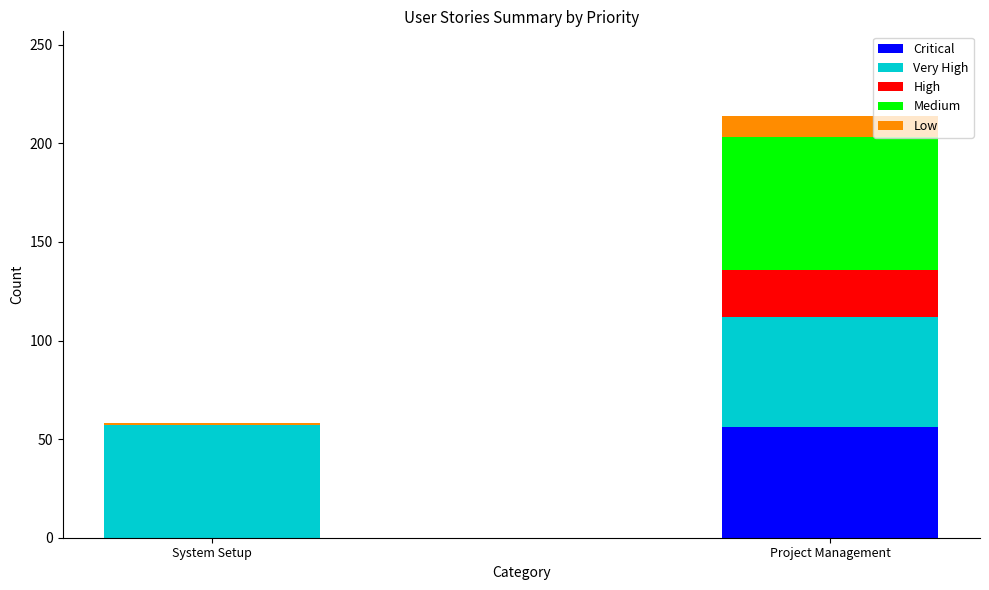

How many distinct data groups are displayed?

5